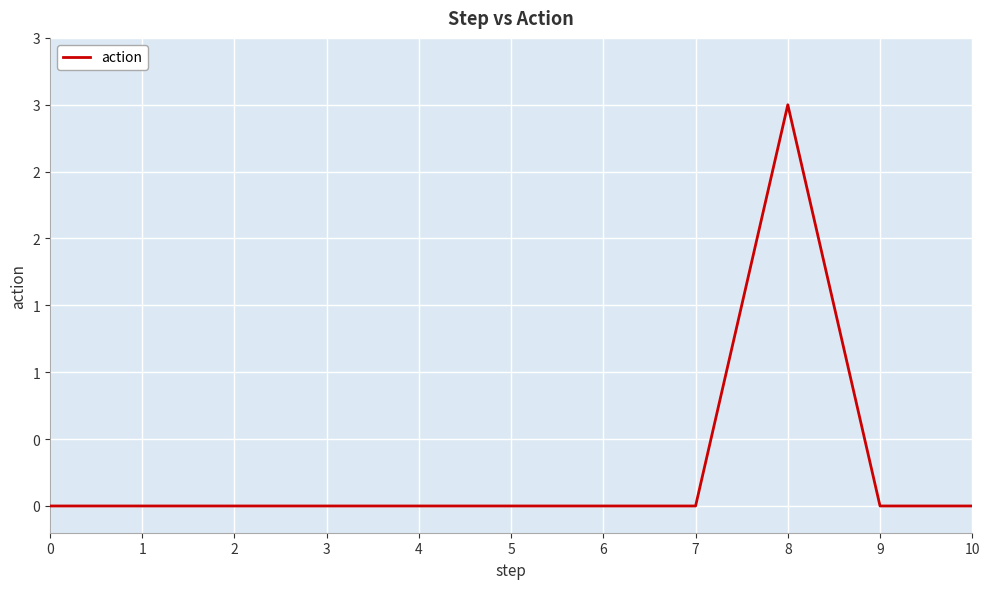

Does the chart display data point markers on the line(s)?

No